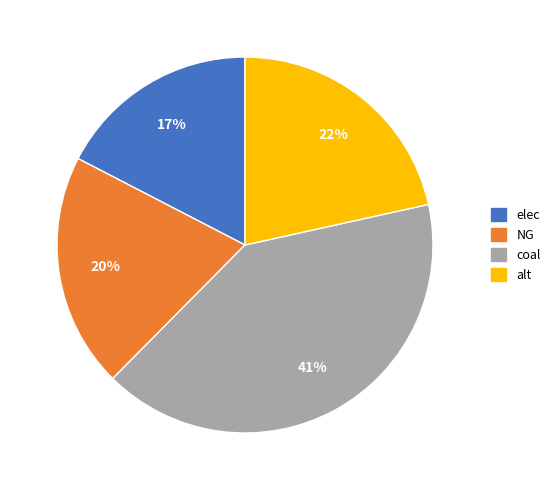

To the nearest percent, what portion does alt represent?

22%